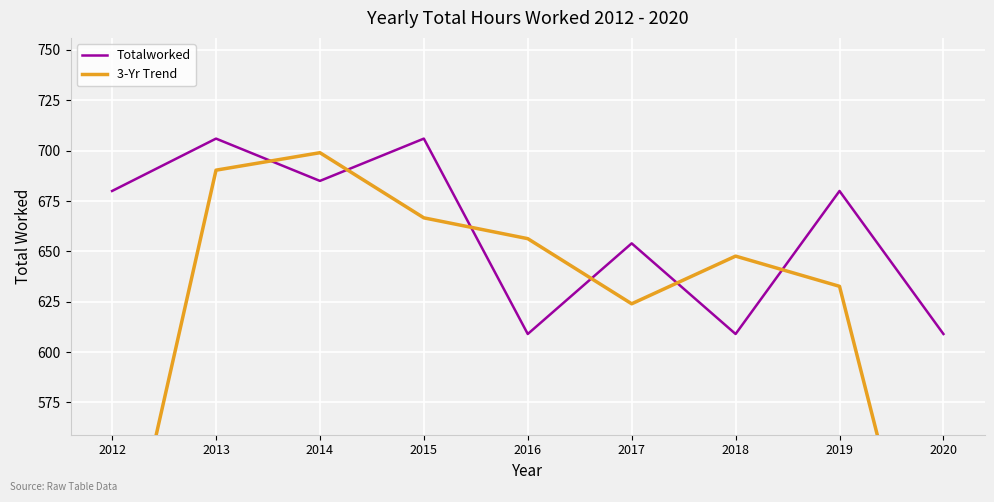

In Totalworked, how many points are lower than both neighbors (excluding endpoints)?

3